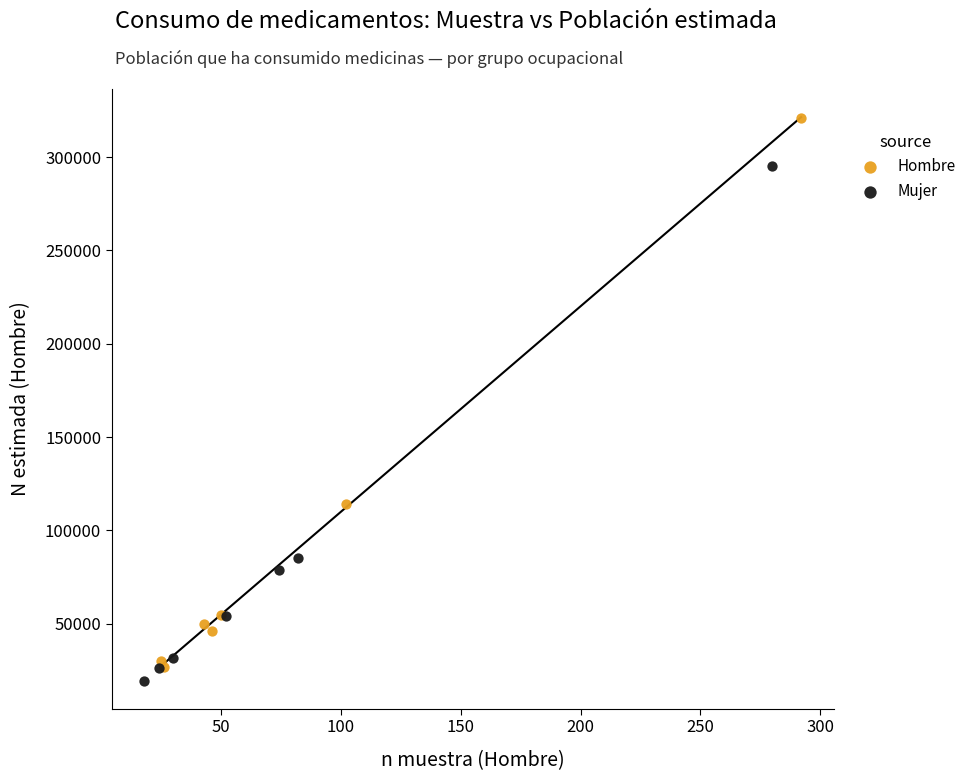

Which series reaches the maximum Y coordinate?

Hombre